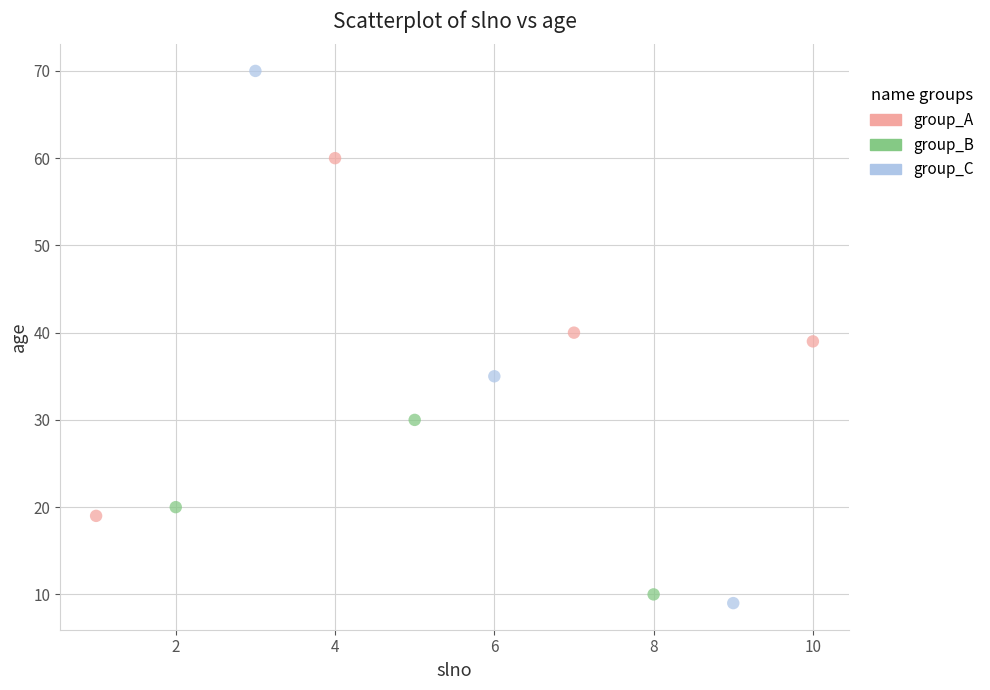

Which series reaches the maximum Y coordinate?

group_C